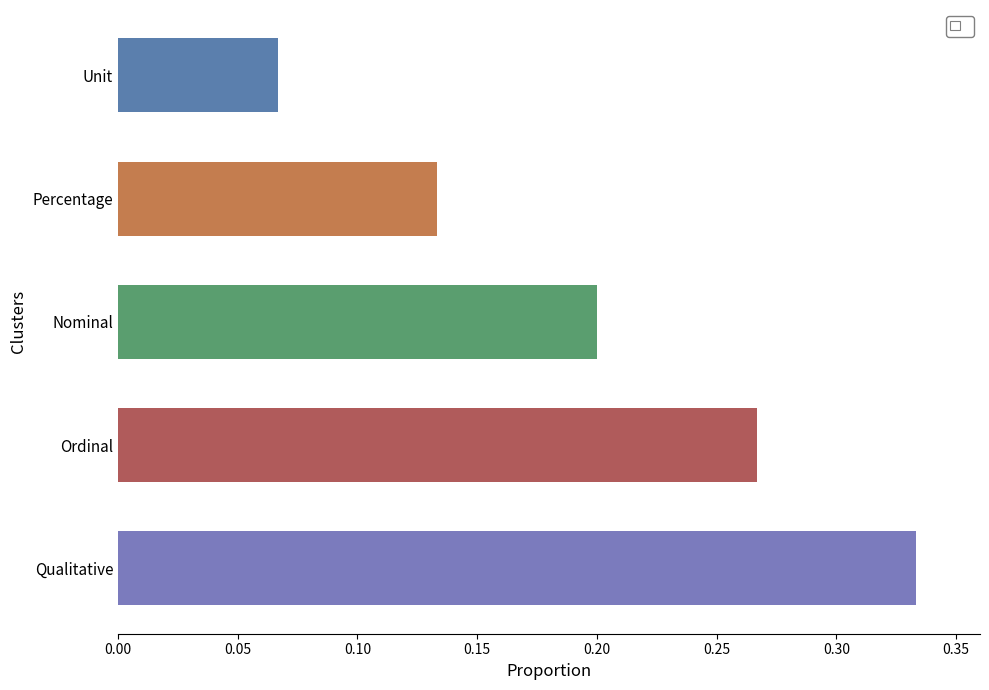

At which label is the value closest to 0?

Unit